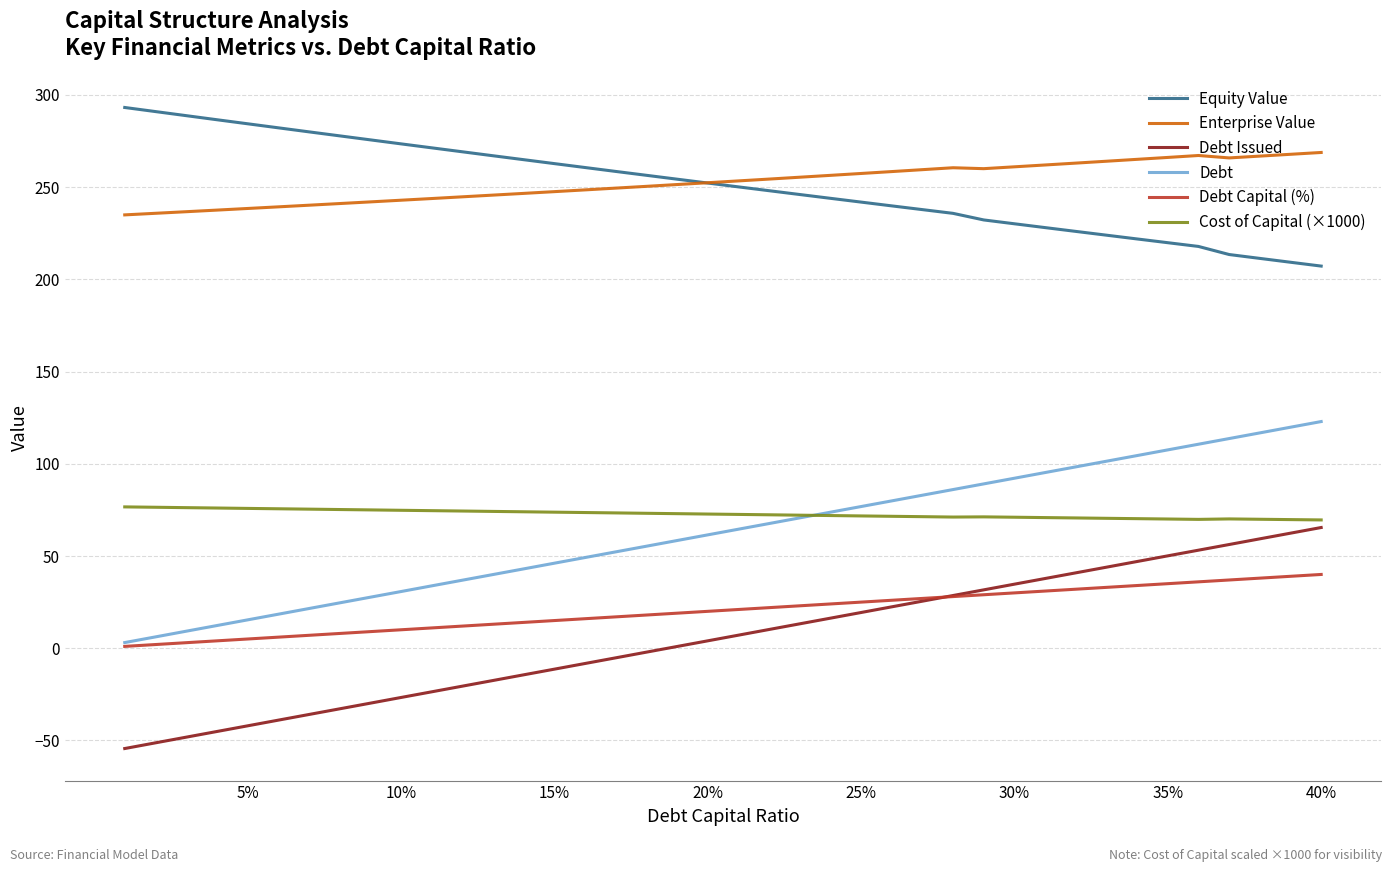

What is the highest value of the Equity Value series?

293.2